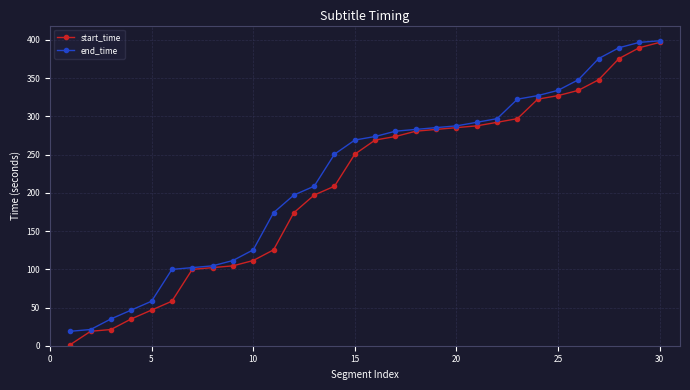

What is the minimum value for end_time?

18.9